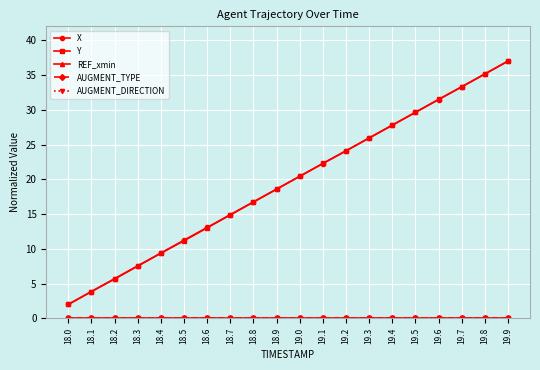

At which label does AUGMENT_TYPE reach its minimum?

18.0